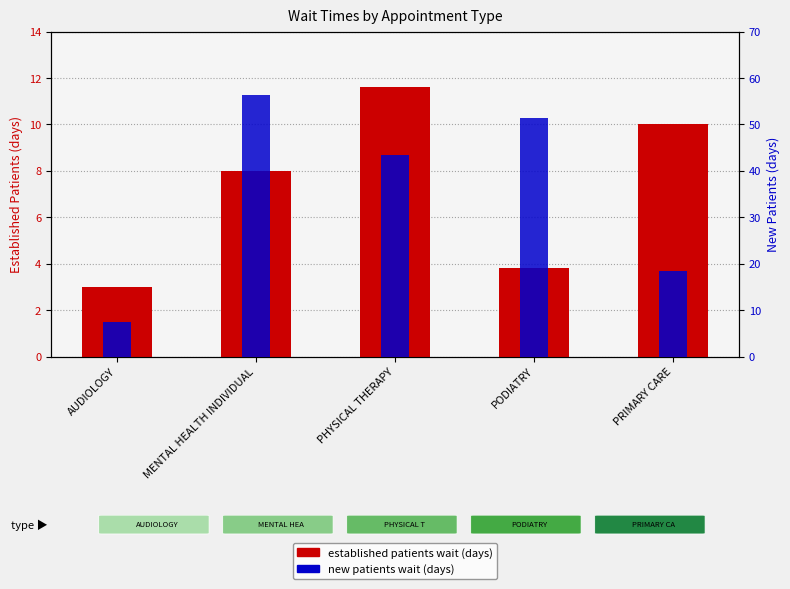

Which series changed the most between MENTAL HEALTH INDIVIDUAL and PRIMARY CARE?

new patients wait (days)